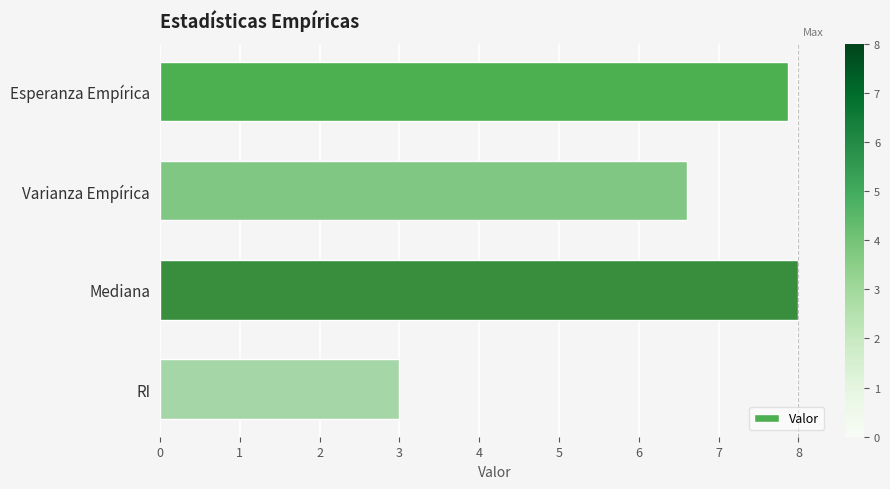

List the labels in order of value, smallest first.

RI, Varianza Empírica, Esperanza Empírica, Mediana